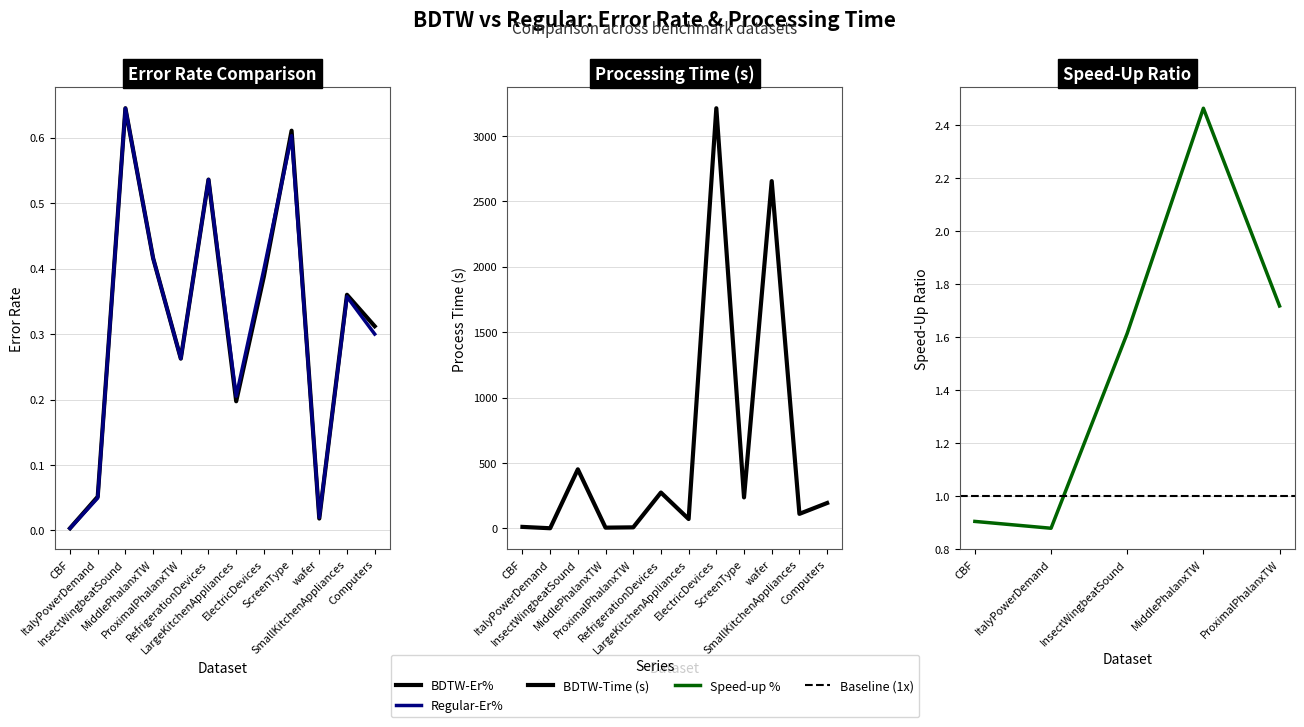

At how many categories does at least one series exceed 2147?

2